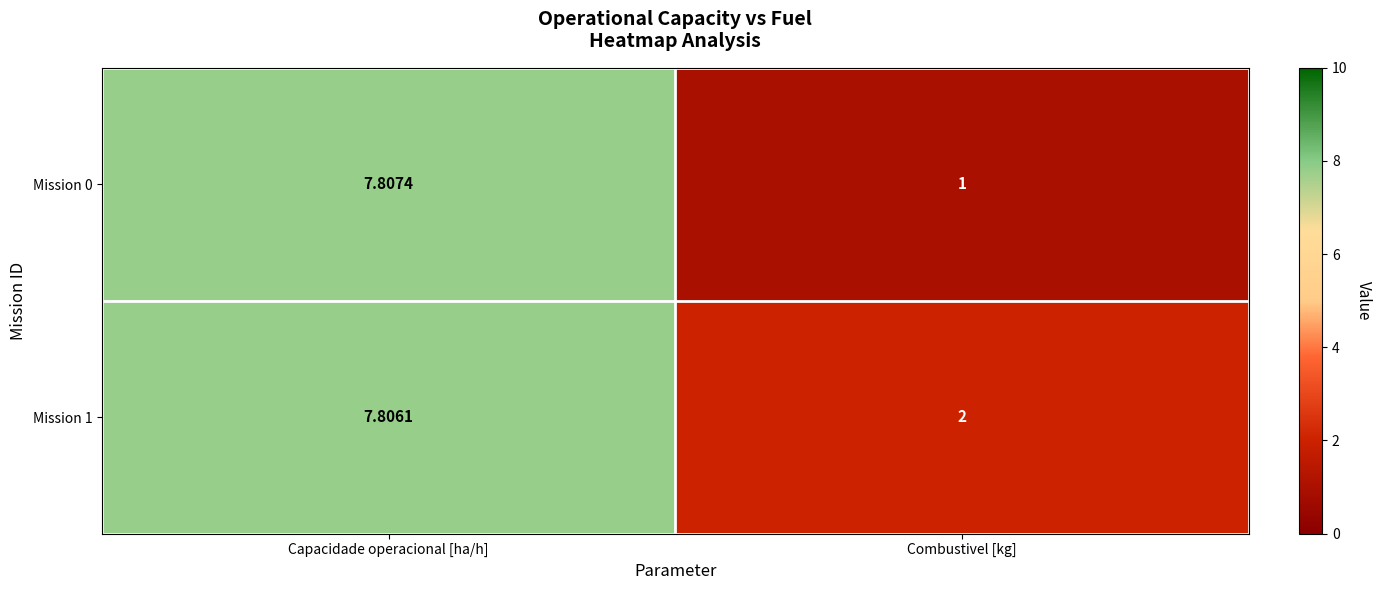

At which label is Mission 0 closest to 4?

Combustivel [kg]